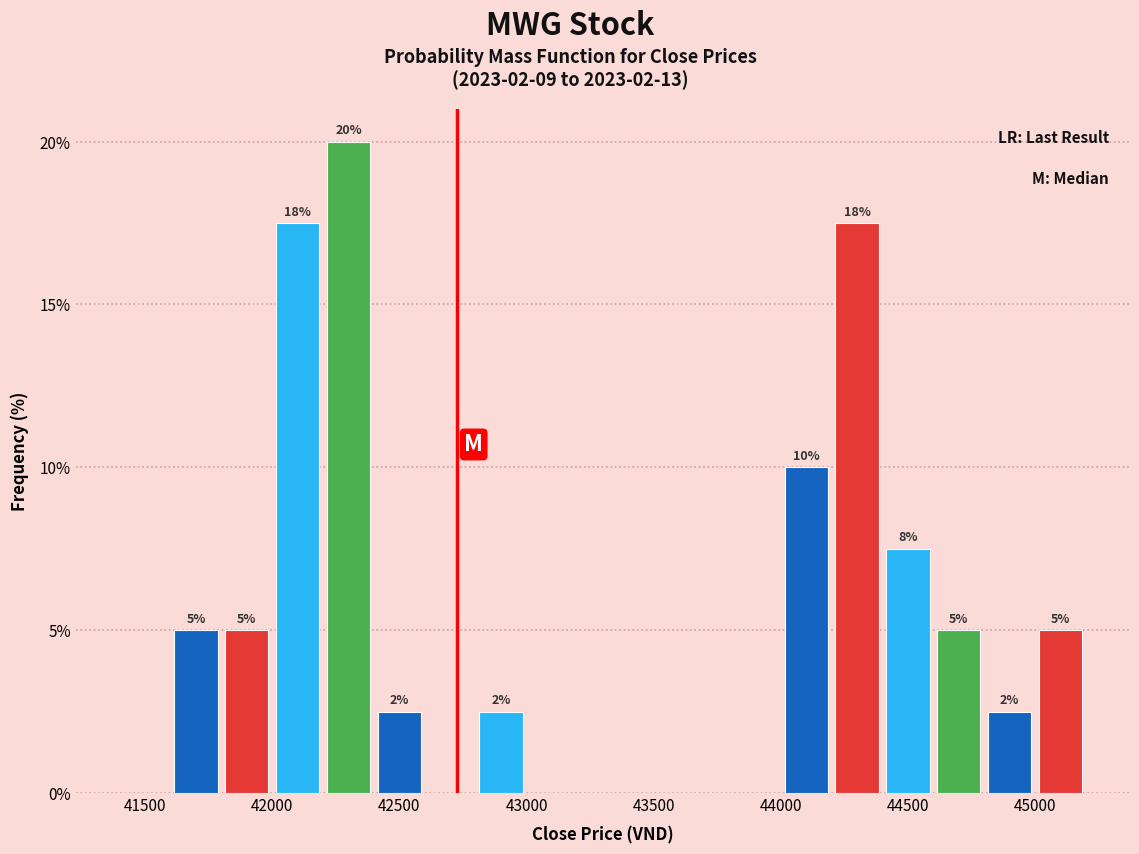

Over which range of the x-axis is the bar tallest?

42200 to 42400